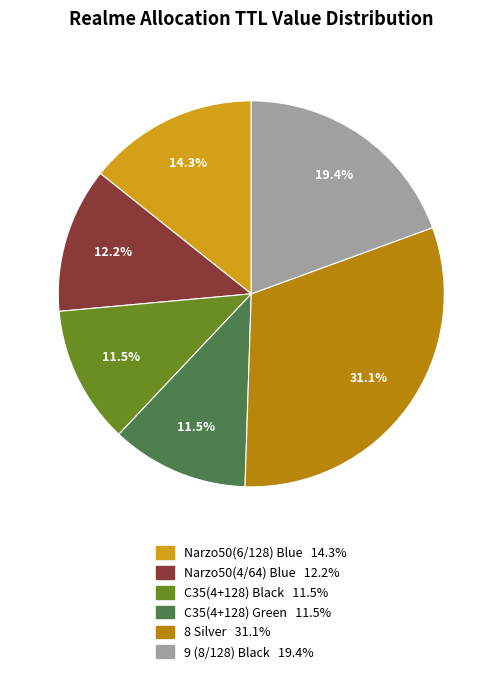

To the nearest percent, what portion does Narzo50(4/64) Blue represent?

12%